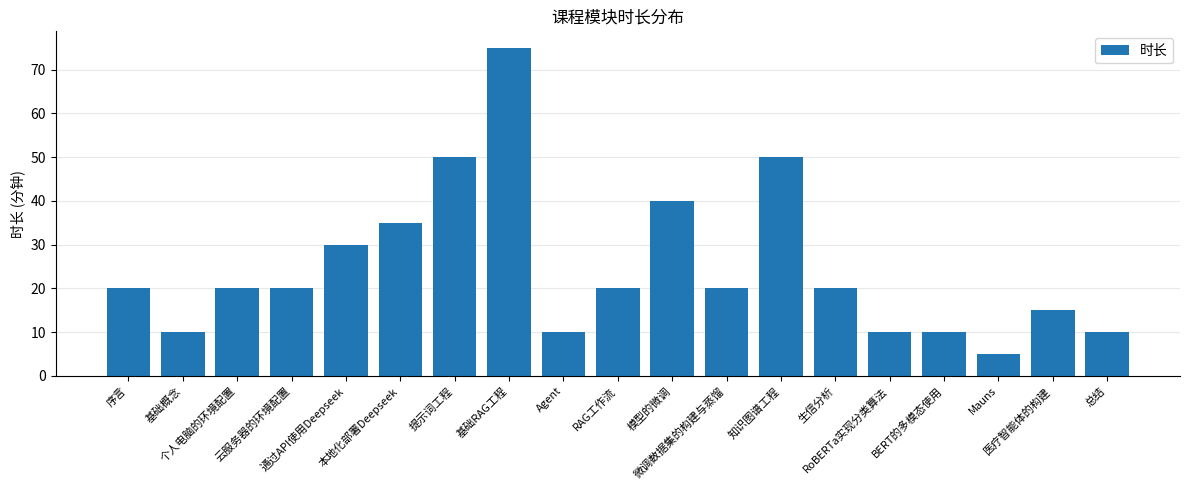

What is the value of the 8th bar from the left?

75